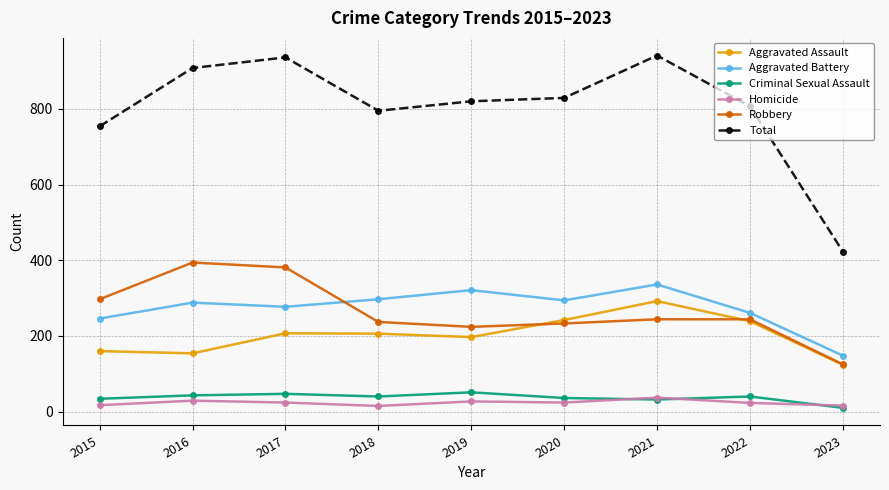

How many times do Aggravated Battery and Robbery cross each other?

1